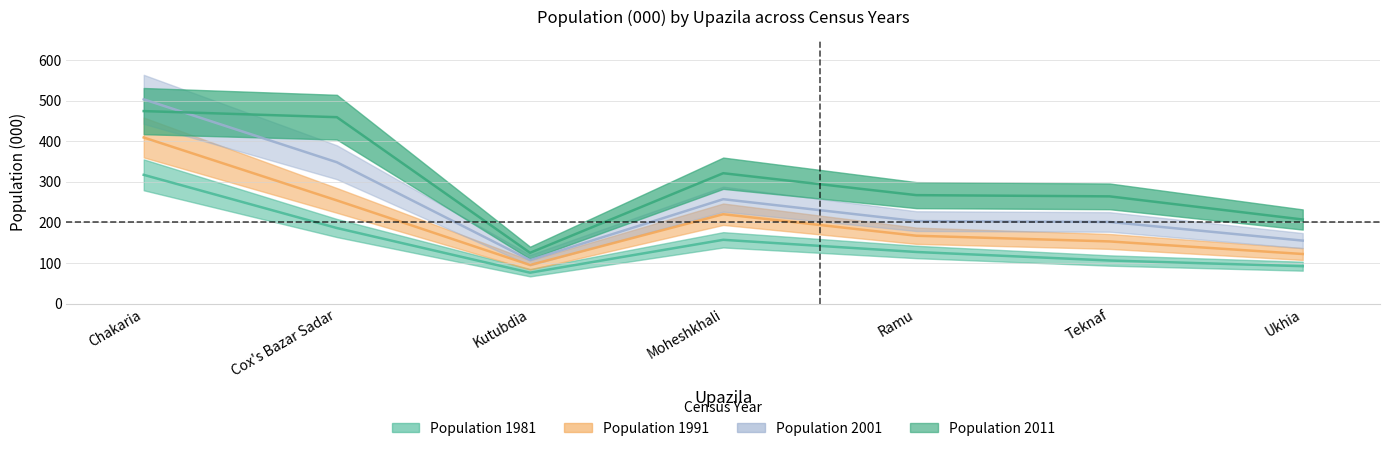

What is the average value of the Population 2011 series?

302